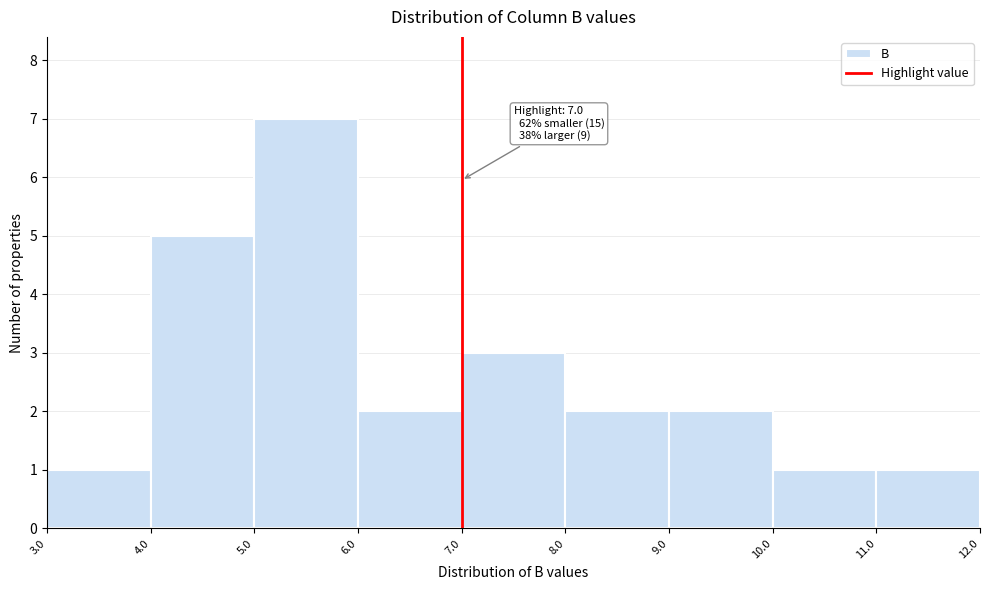

Over which range of the x-axis is the bar tallest?

5.0 to 6.0